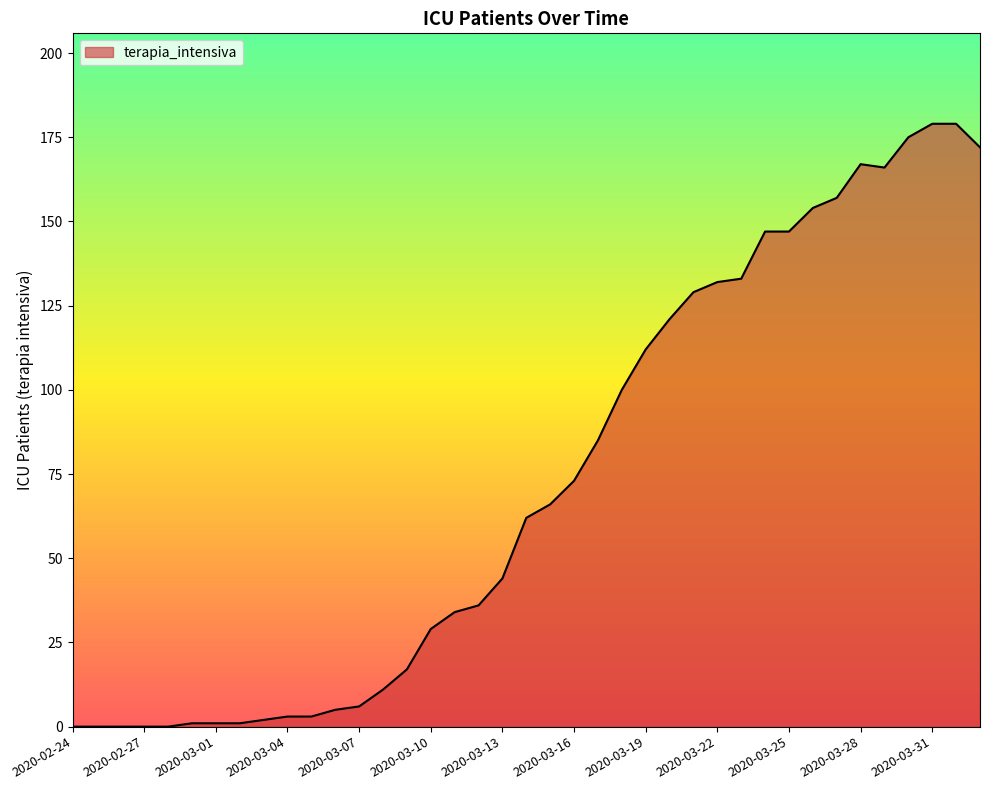

What is the difference between the maximum and minimum values?

179